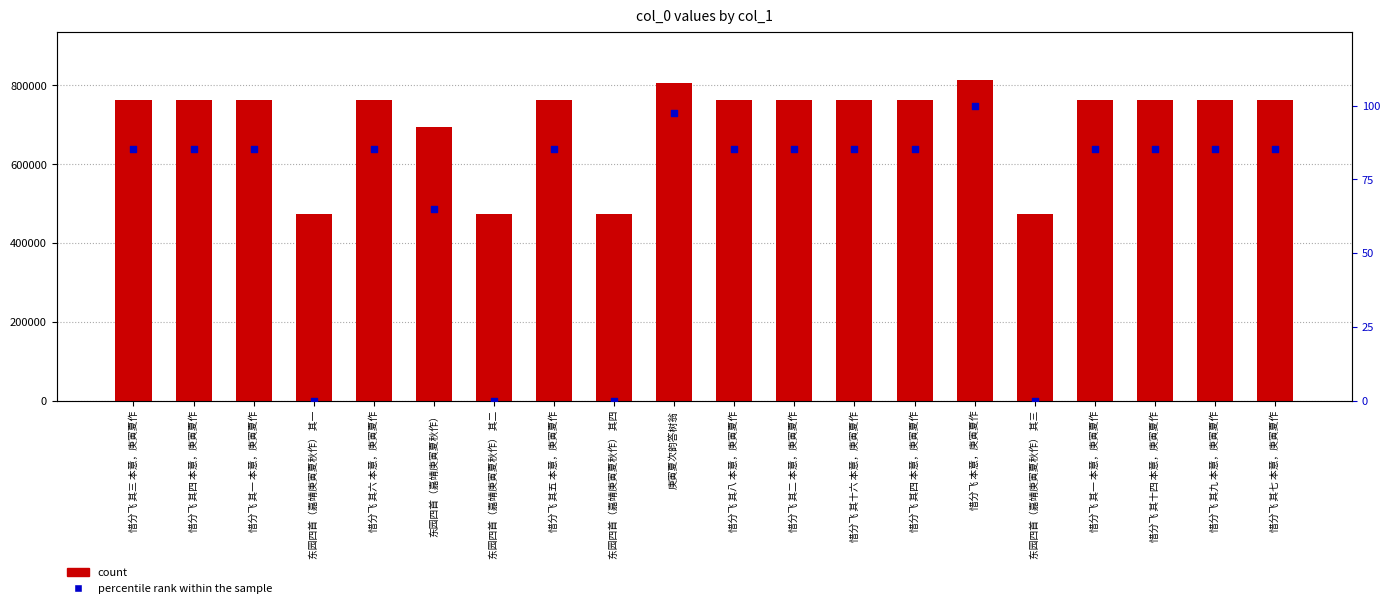

Is the value of percentile rank within the sample at 惜分飞 其八 本意，庚寅夏作 greater than the value of count at 惜分飞 其四 本意，庚寅夏作?

No